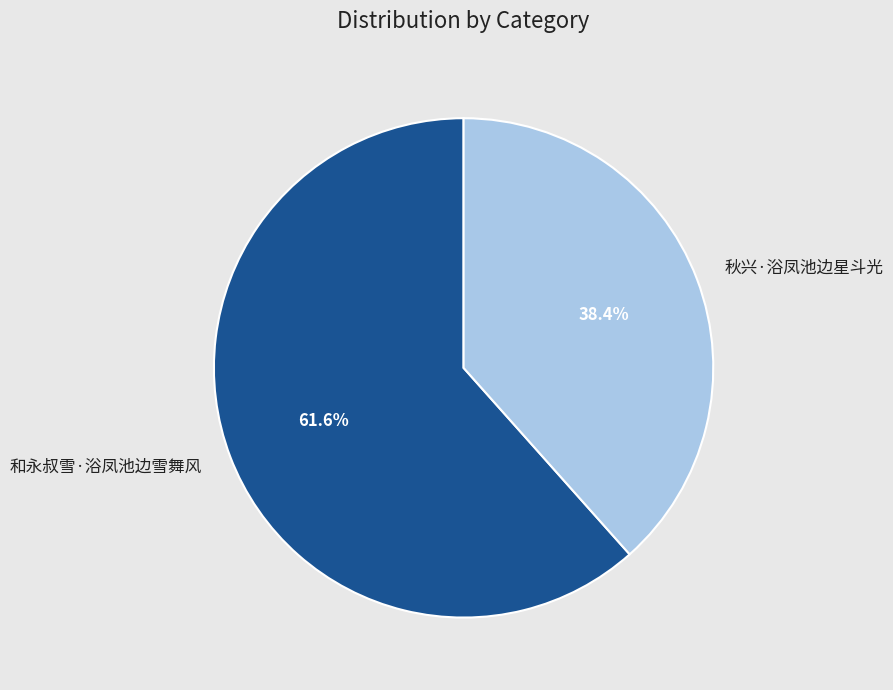

Is it true that 和永叔雪·浴凤池边雪舞风 is 47% of the pie?

False